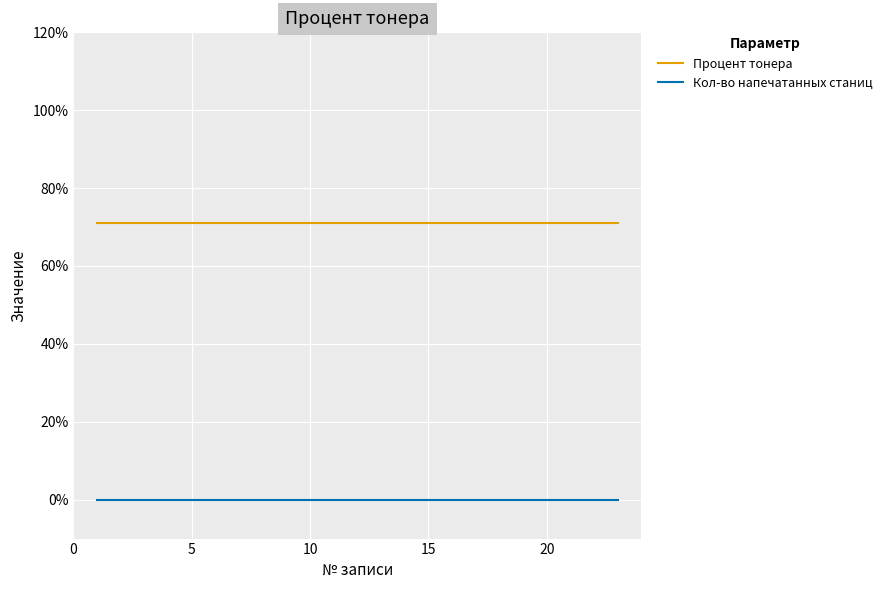

What is the value of the Процент тонера point at the 3rd from the left?

0.7